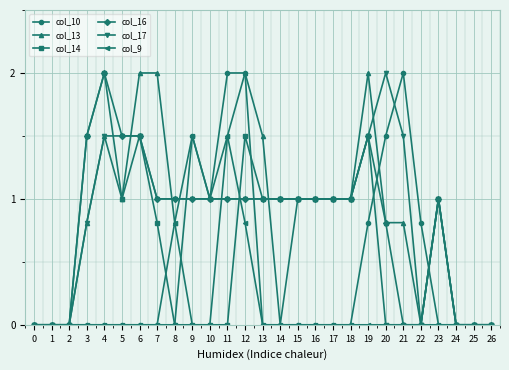

Is the value of col_14 at 7 greater than the value of col_13 at 11?

No